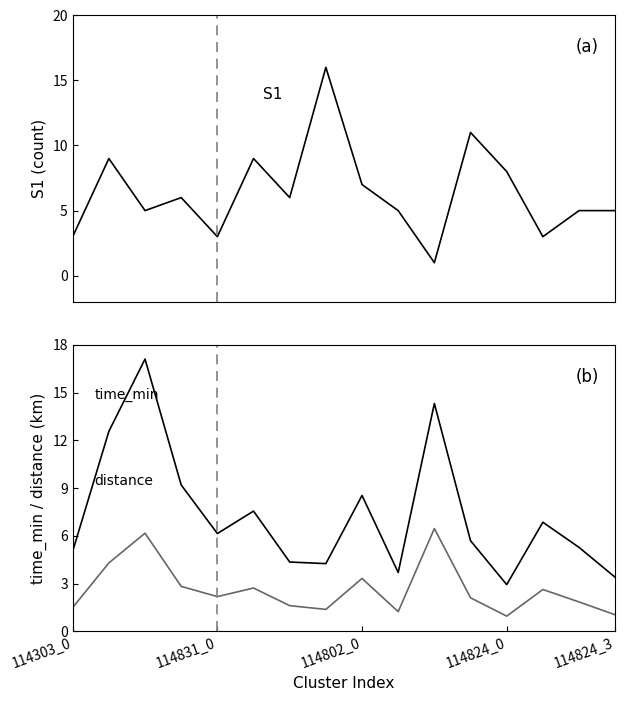

Between 5 and 7, which series saw the biggest shift?

S1